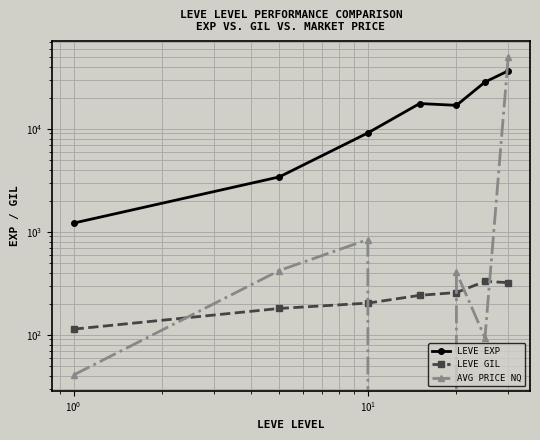

How many lines are shown in the chart?

3